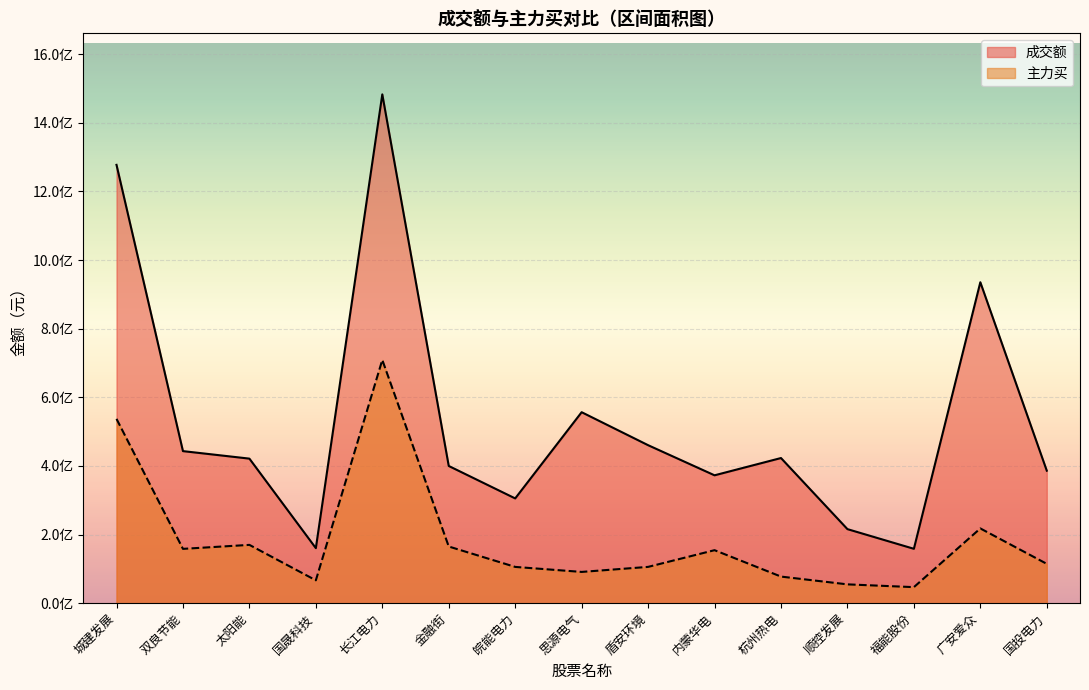

Is the value of 成交额 at 皖能电力 greater than the value of 主力买 at 杭州热电?

Yes